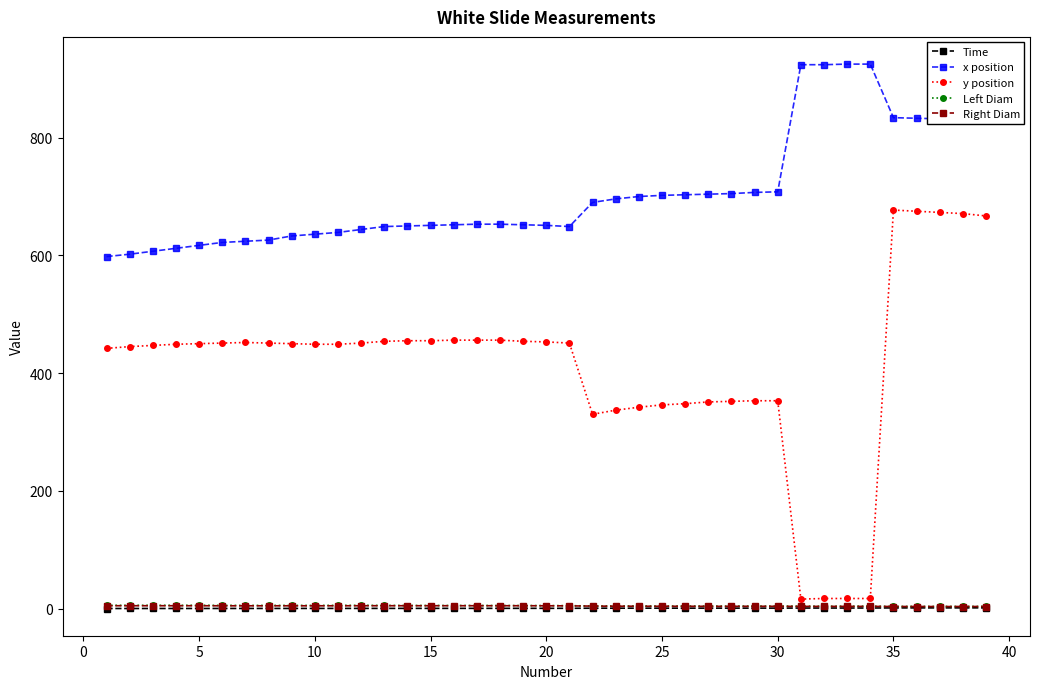

What is the greatest value displayed?

925.0